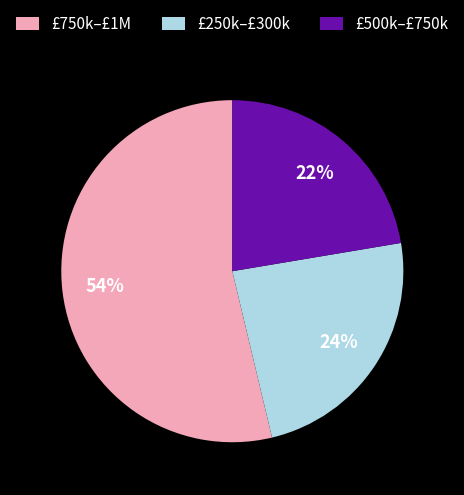

Do £250k–£300k and £500k–£750k together represent more than half of the pie?

No